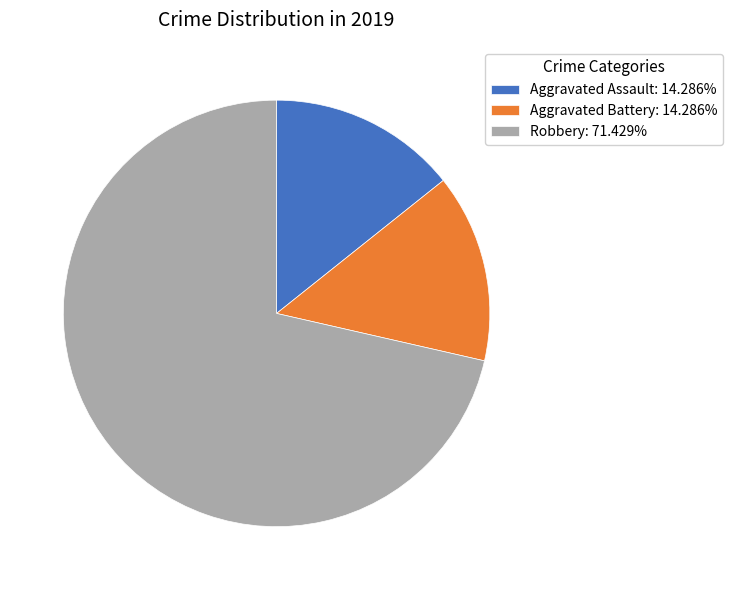

Is Aggravated Battery the majority of the pie?

No